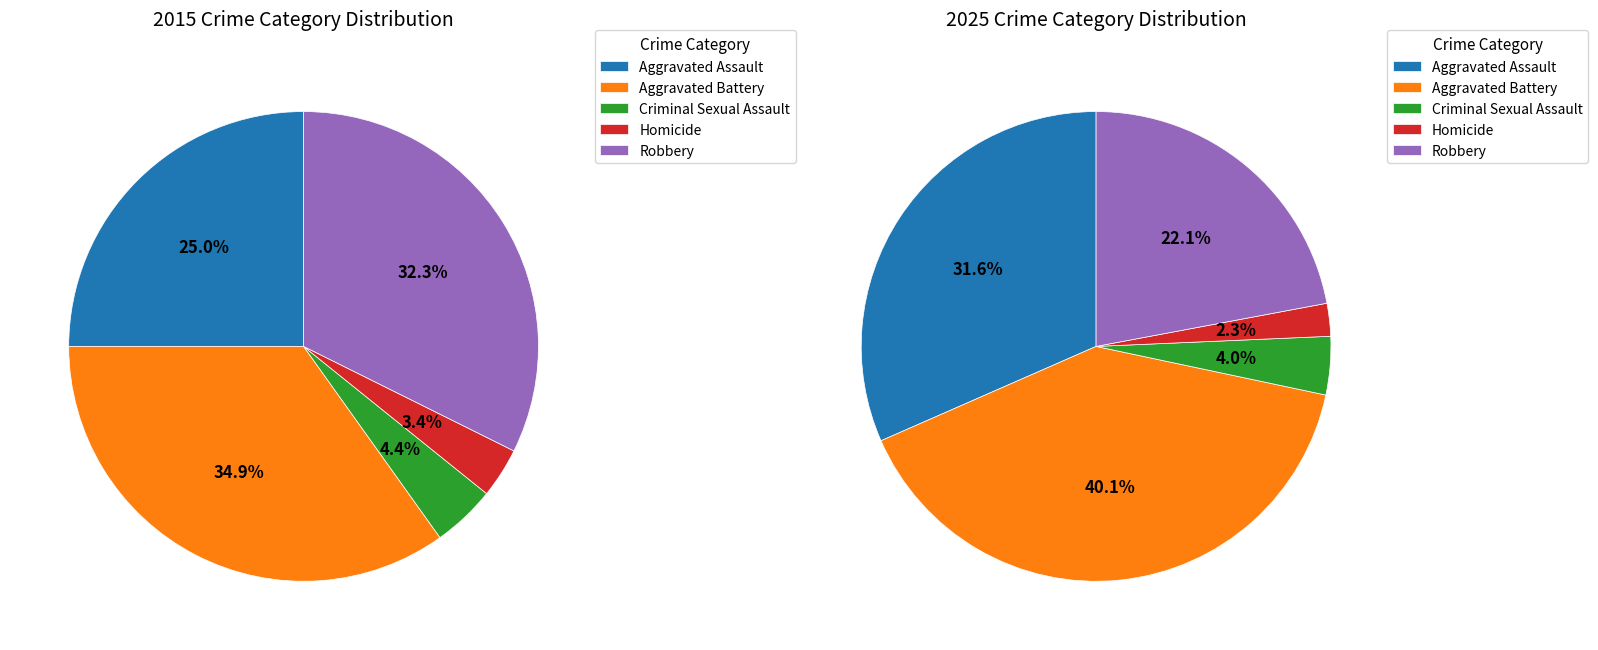

Does any single category account for the majority?

No